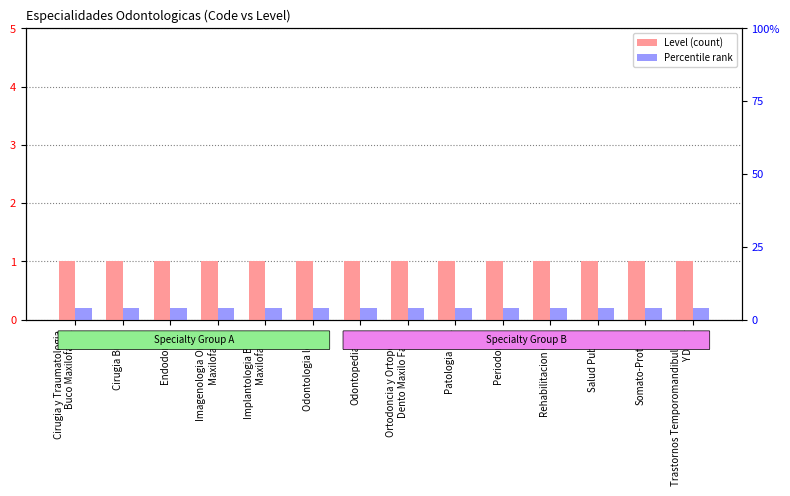

What is the sum of the Percentile rank values at Cirugia y Traumatologia
Buco Maxilofacial and Rehabilitacion Oral?

0.4